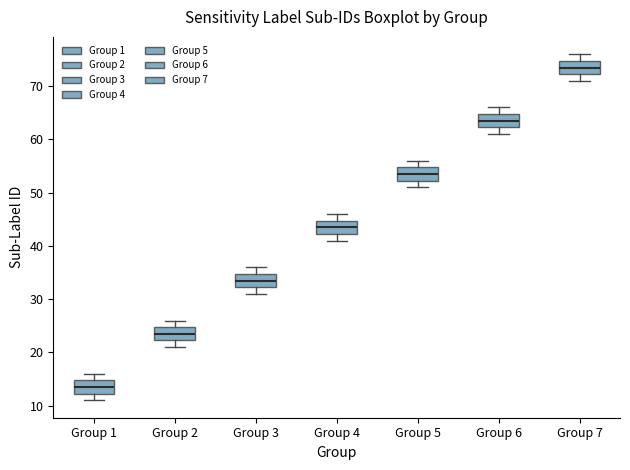

Reading left to right, transcribe this box plot: for each box, give where its median line is, the range the box spans, and where its two whiskers end, as read against the y-axis. The values are not printed on the chart, so give them approximately, as read against the axis.

Group 1: median 14, box 12 to 15, whiskers 11 to 16
Group 2: median 24, box 22 to 25, whiskers 21 to 26
Group 3: median 34, box 32 to 35, whiskers 31 to 36
Group 4: median 44, box 42 to 45, whiskers 41 to 46
Group 5: median 54, box 52 to 55, whiskers 51 to 56
Group 6: median 64, box 62 to 65, whiskers 61 to 66
Group 7: median 74, box 72 to 75, whiskers 71 to 76